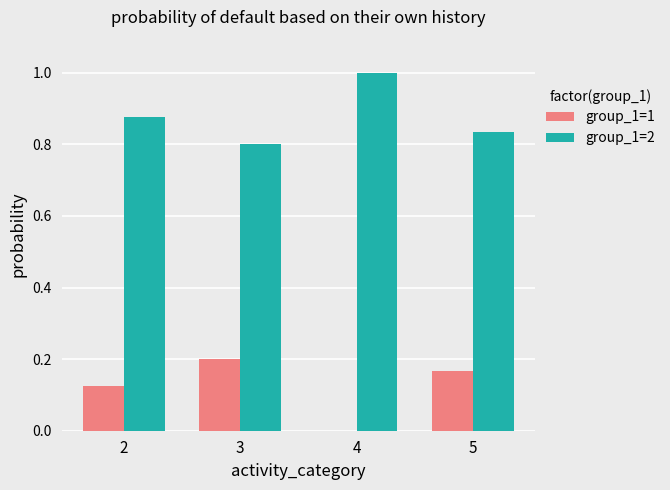

Which series has the largest total across all categories?

group_1=2